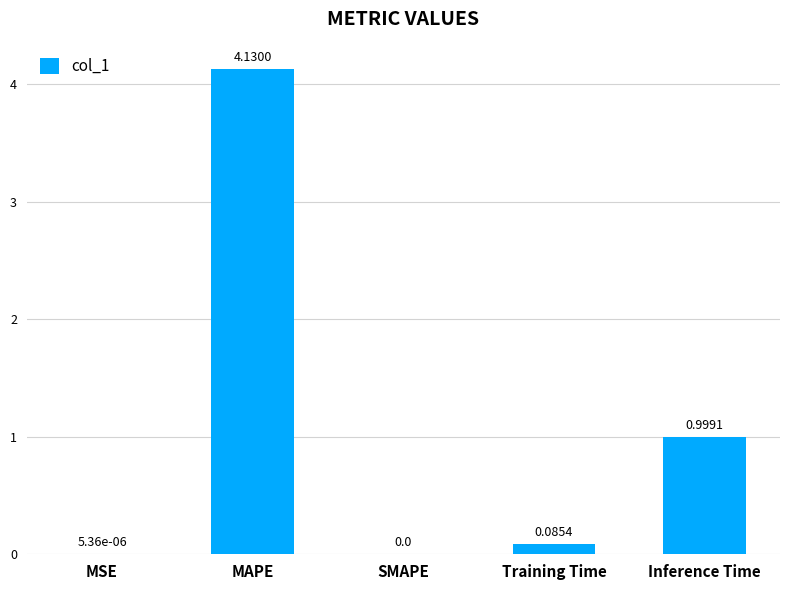

What is the sum of all values?

5.2